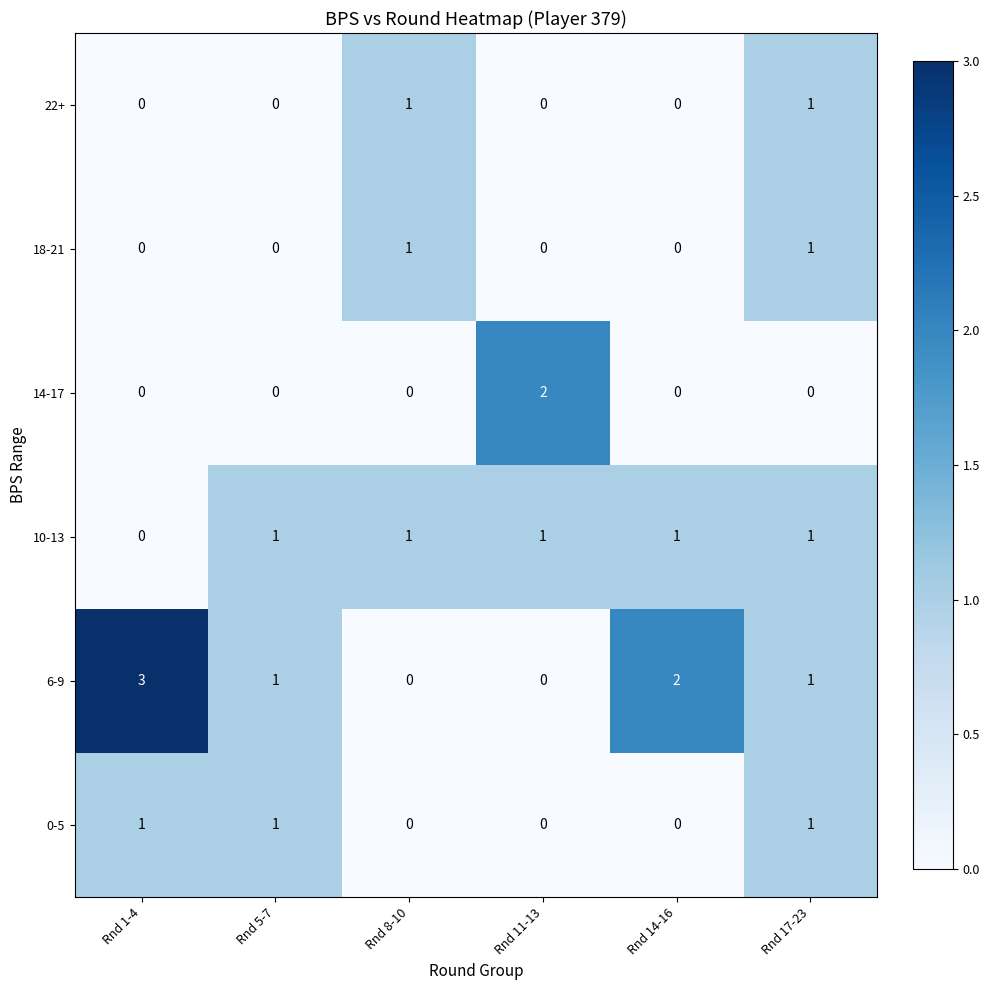

At which category is the sum across all series the highest?

Rnd 17-23